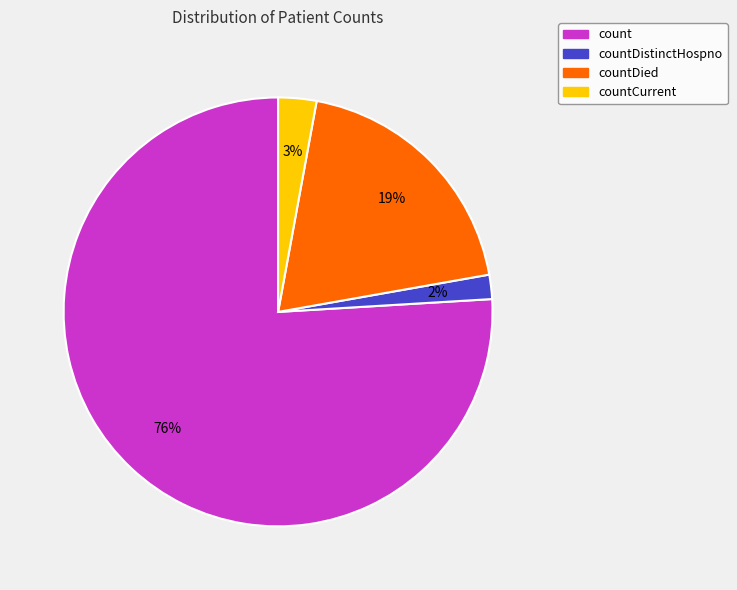

Is there any slice that represents more than half of the pie?

Yes